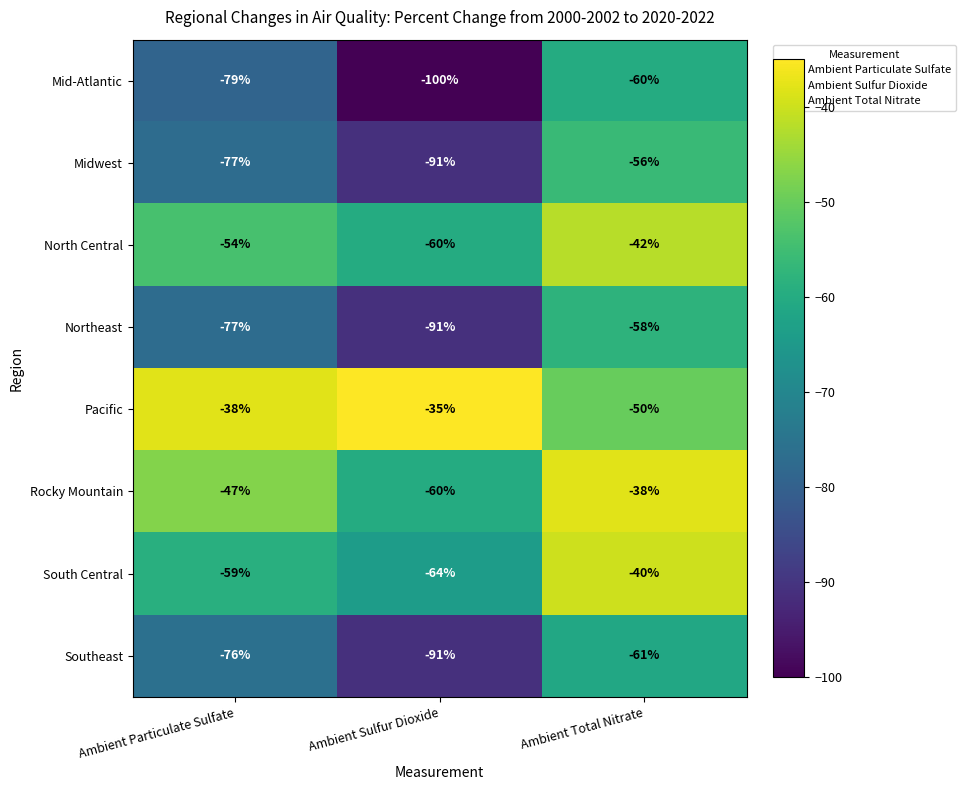

What is the minimum value shown in the chart?

-100